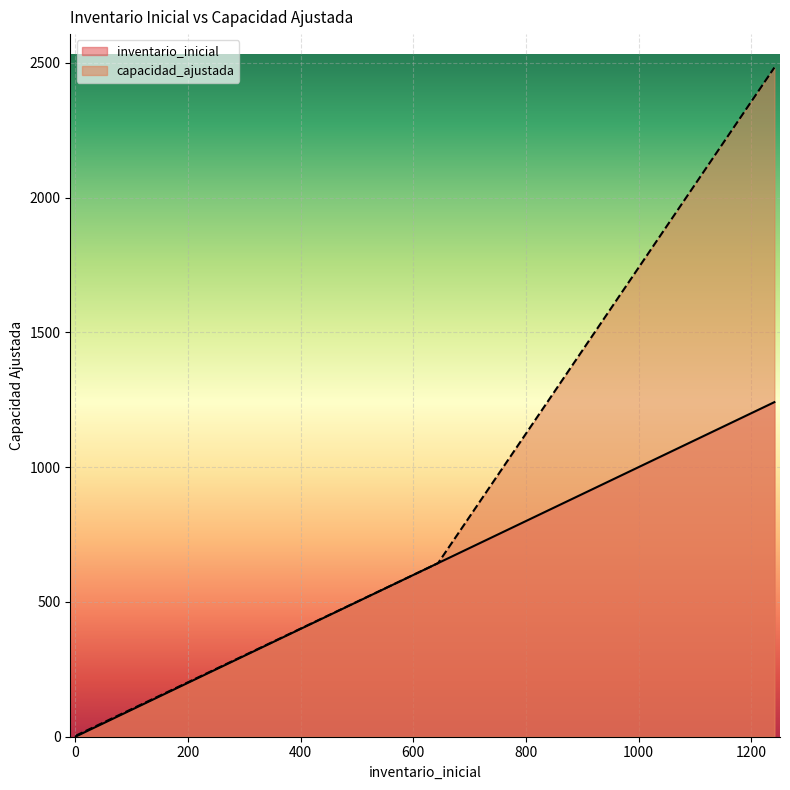

What are all the series names shown in the legend?

inventario_inicial, capacidad_ajustada